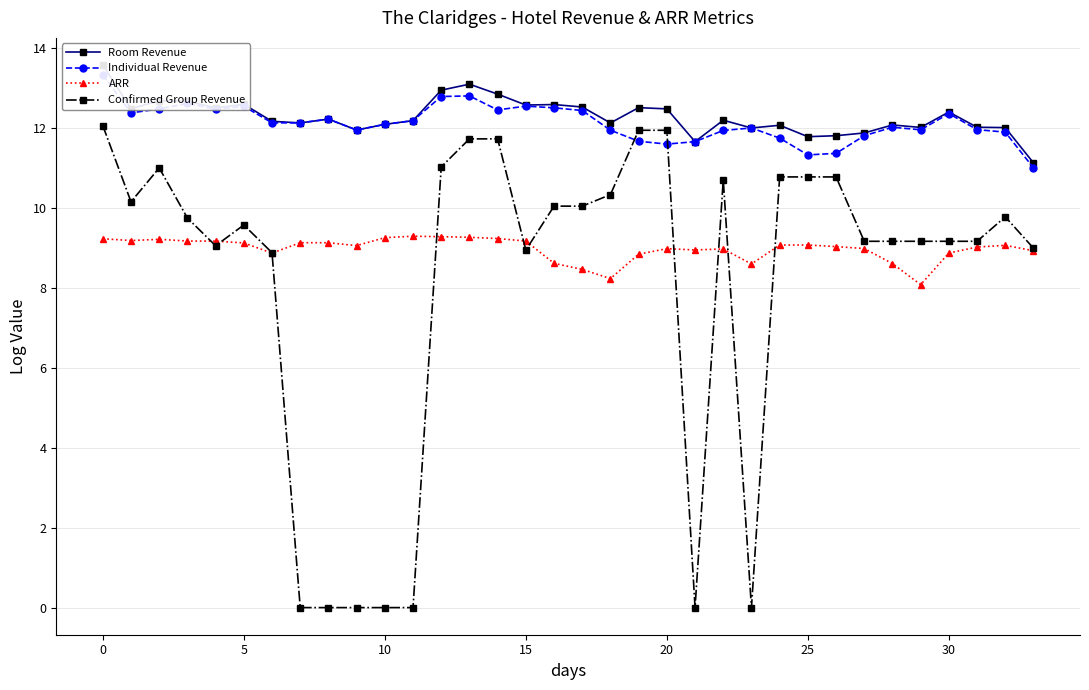

True or false: Confirmed Group Revenue has more than 1 points higher than both neighbors.

True